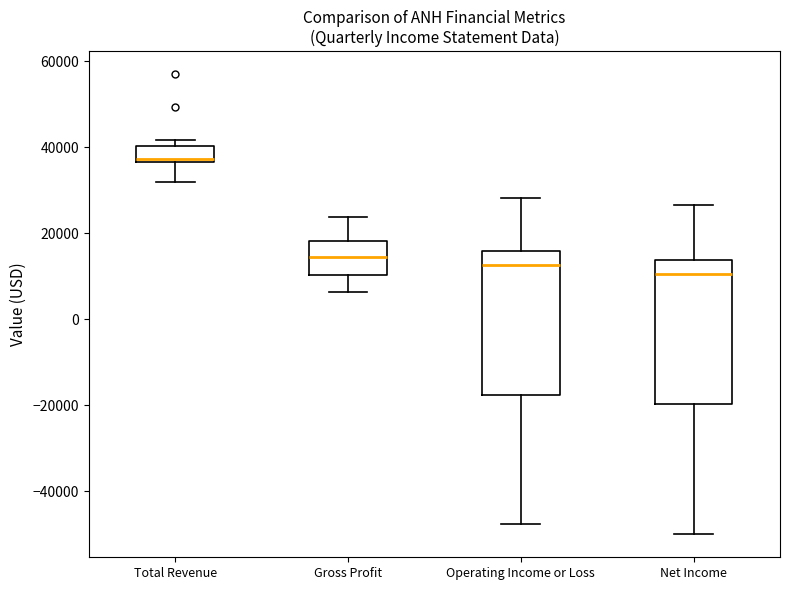

Reading left to right, read every box against the y-axis: the position of its median line, the range the box covers, and the ends of its whiskers. The values are not printed on the chart, so give them approximately, as read against the axis.

Total Revenue: median 38000, box 36000 to 40000, whiskers 32000 to 42000
Gross Profit: median 14000, box 10000 to 18000, whiskers 6000 to 24000
Operating Income or Loss: median 12000, box -18000 to 16000, whiskers -48000 to 28000
Net Income: median 10000, box -20000 to 14000, whiskers -50000 to 26000